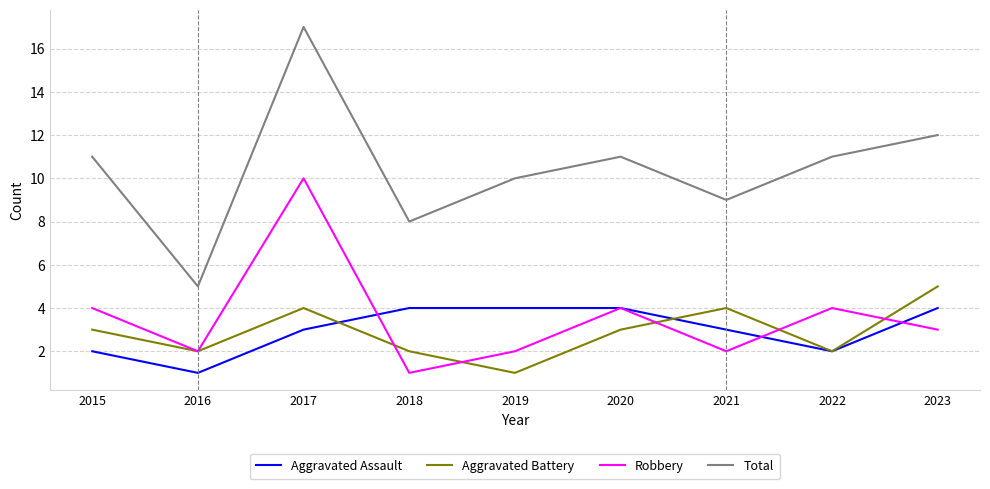

What is the difference between the Total values at 2017 and 2023?

5